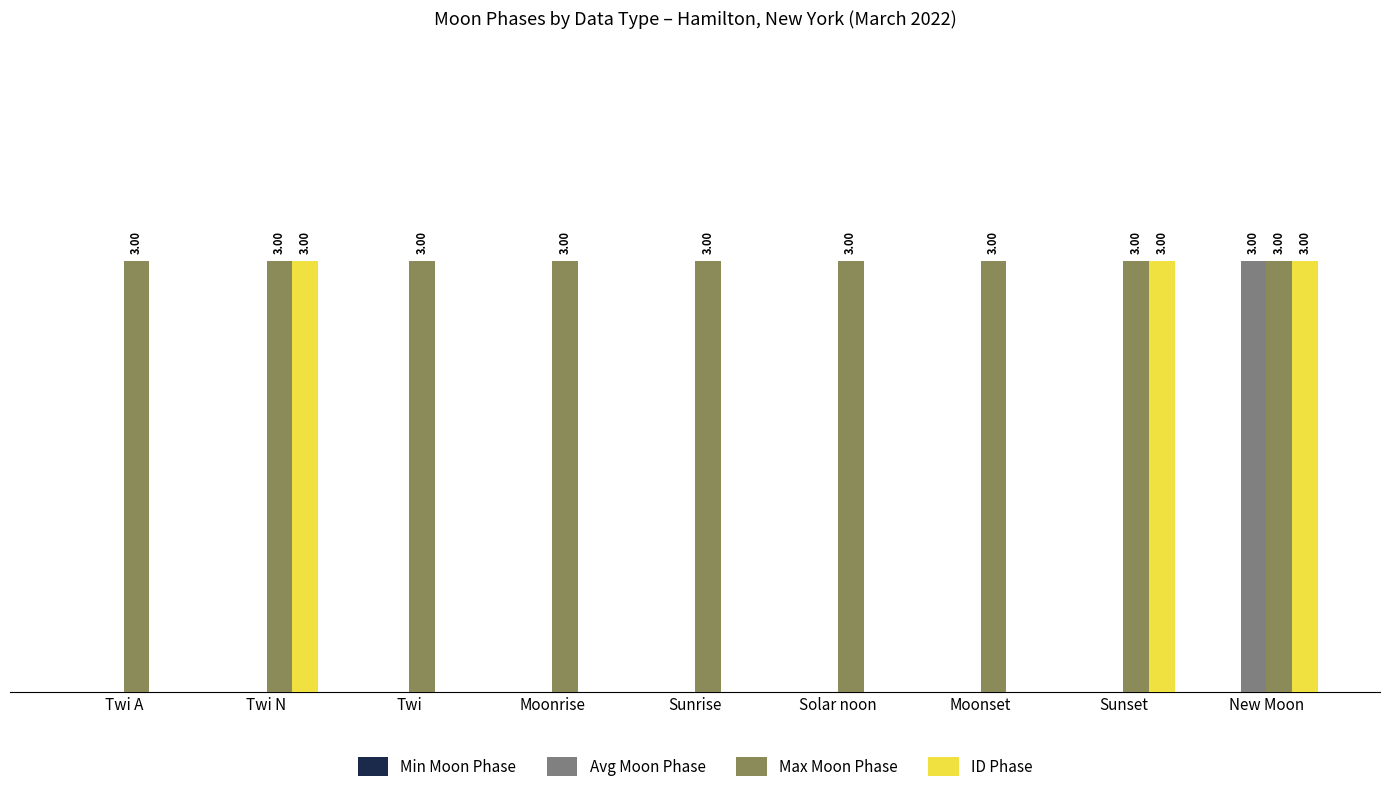

Does the chart contain stacked bars?

No